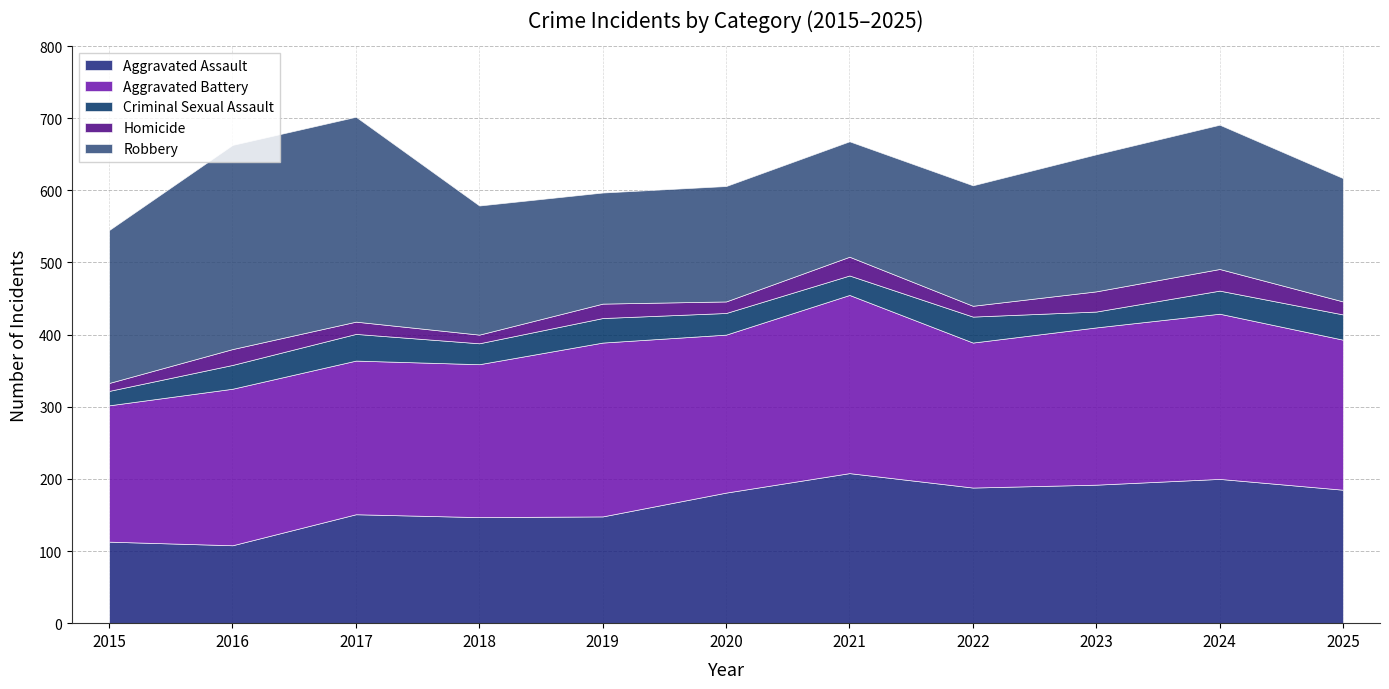

What is the average value of the Robbery series?

196